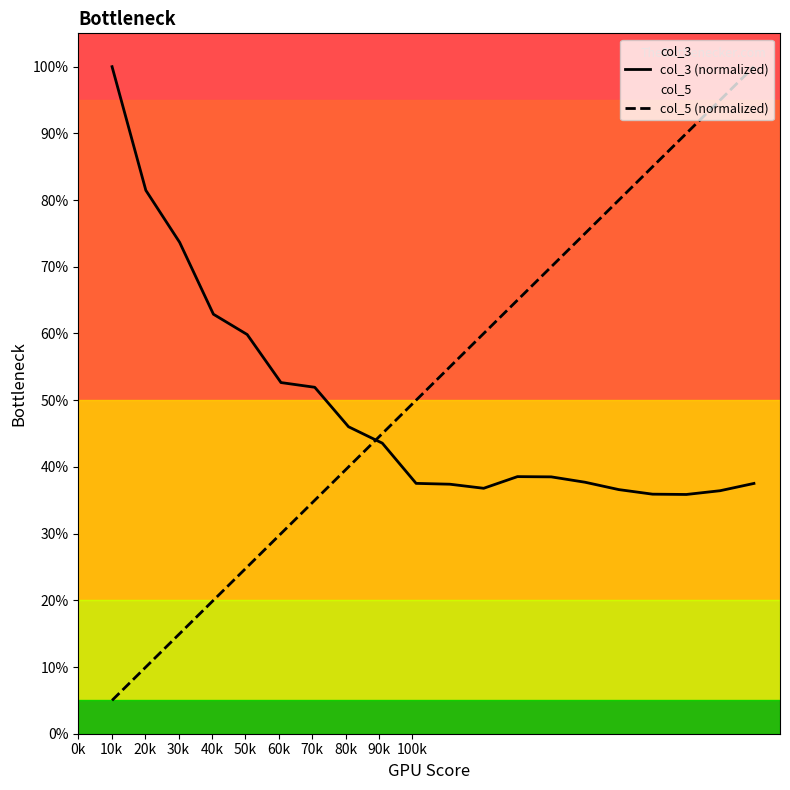

List the series in order of their overall mean, lowest first.

col_3 (normalized), col_5 (normalized)